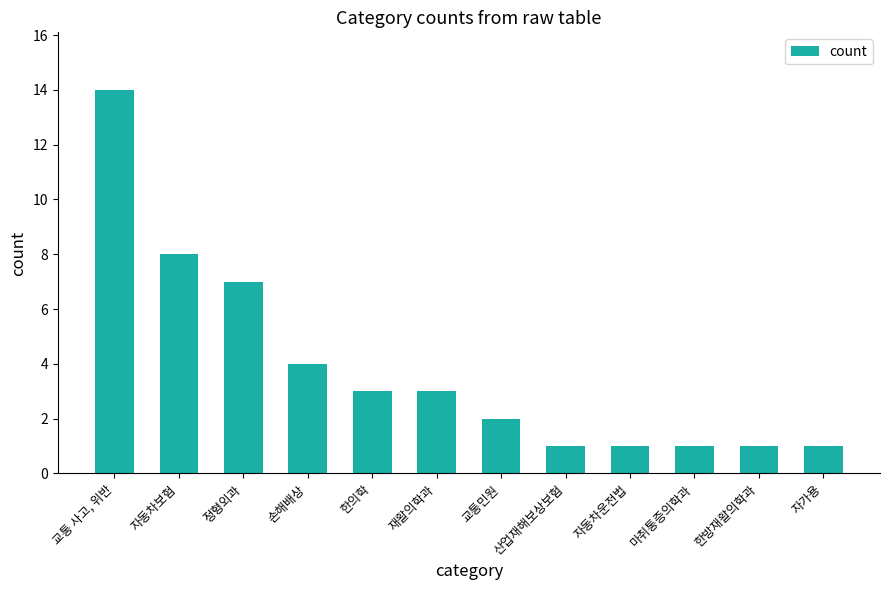

At which category does the chart reach its peak across all series?

교통 사고, 위반